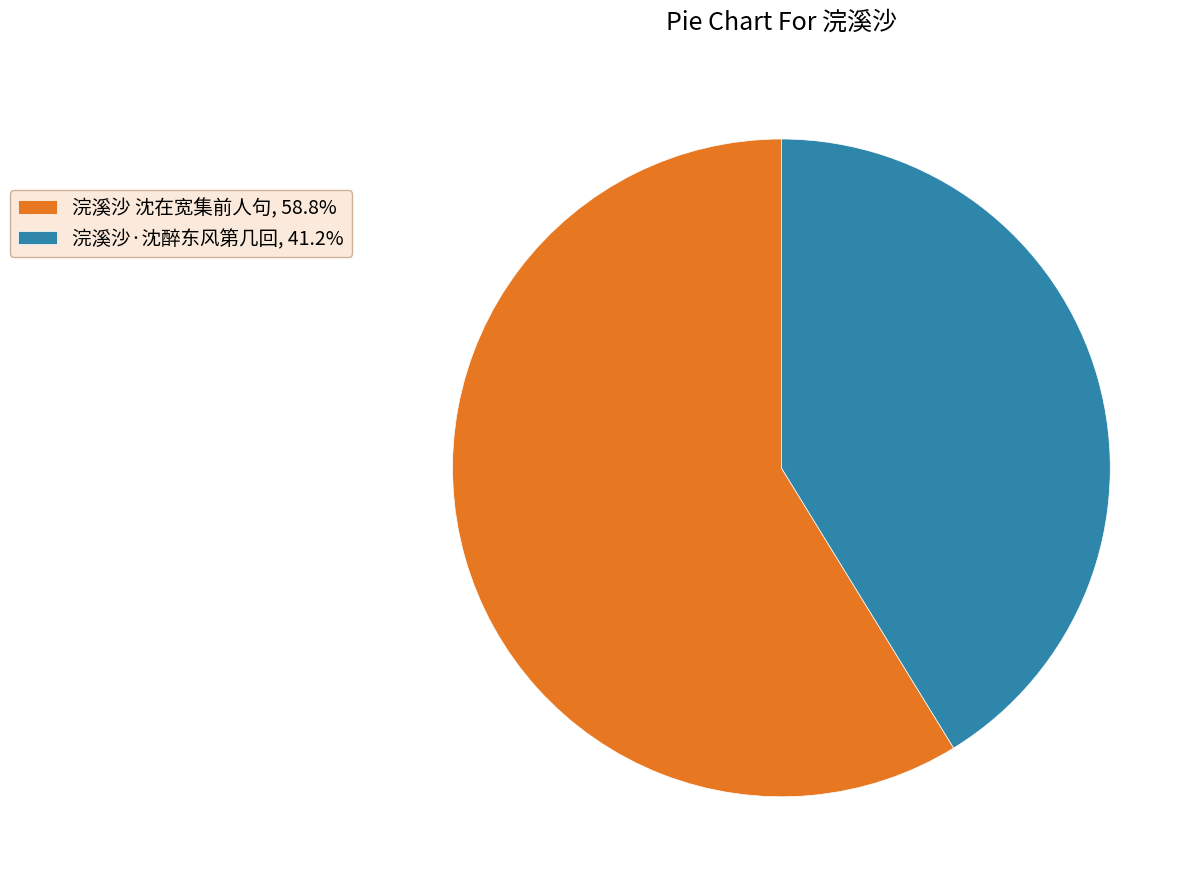

Combined, do 浣溪沙 沈在宽集前人句, 58.8% and 浣溪沙·沈醉东风第几回, 41.2% account for over 50%?

Yes